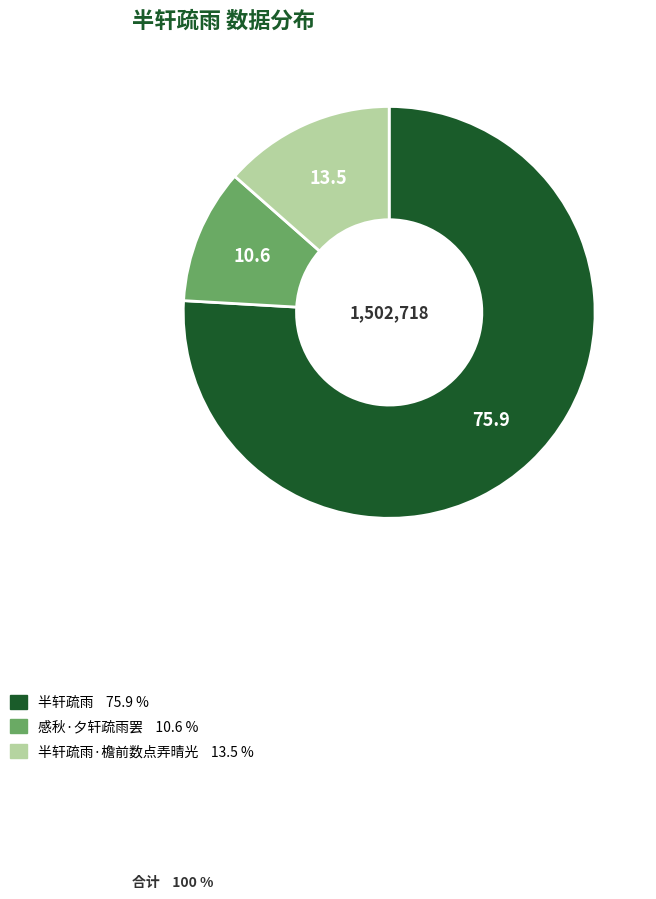

Does any single category account for the majority?

Yes